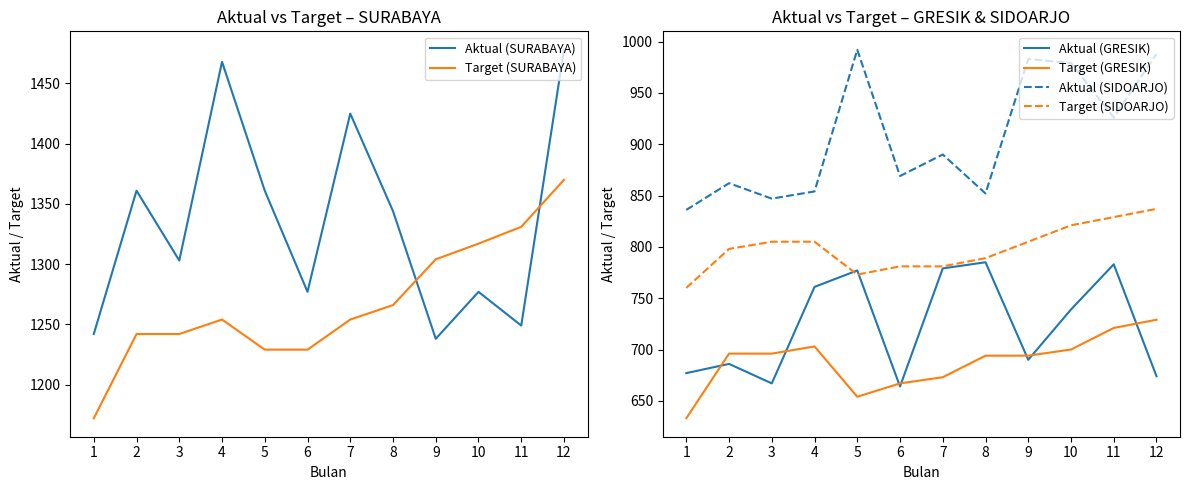

Is the value of Target (SURABAYA) at 7 greater than the value of Aktual (SIDOARJO) at 6?

Yes